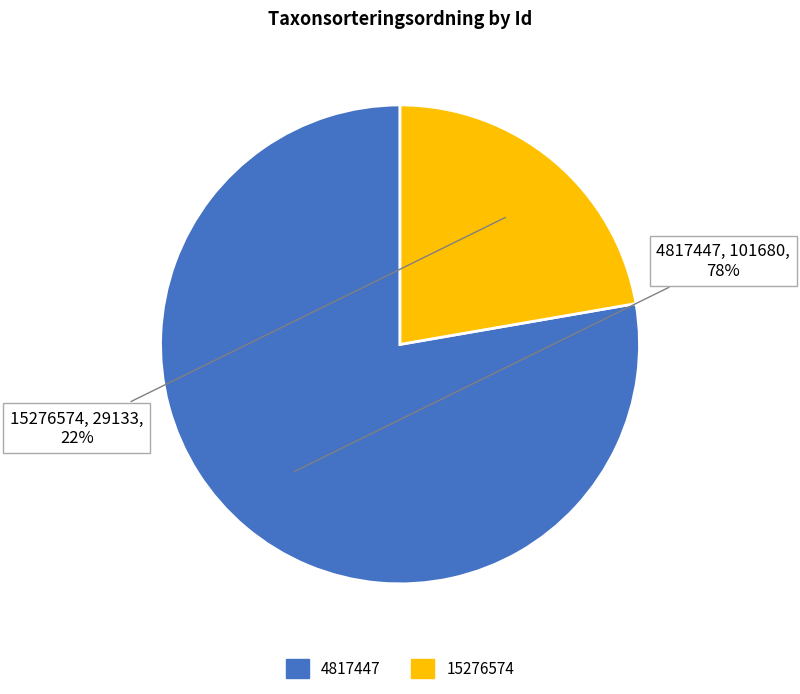

To the nearest percent, what portion does 15276574 represent?

22%